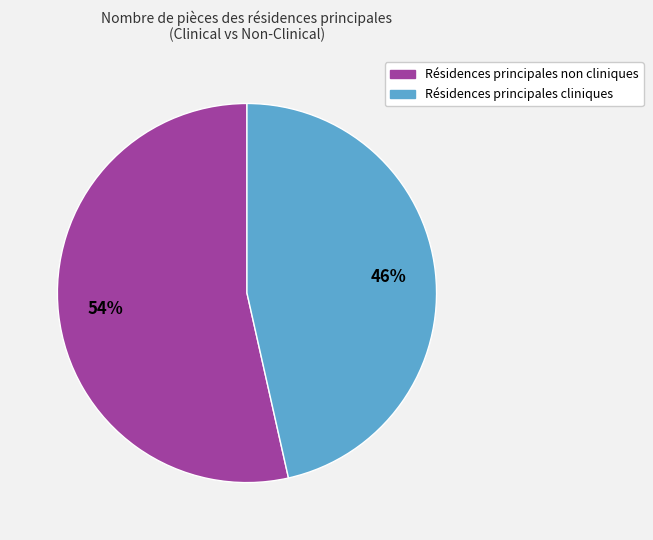

Count the number of slices in the pie.

2